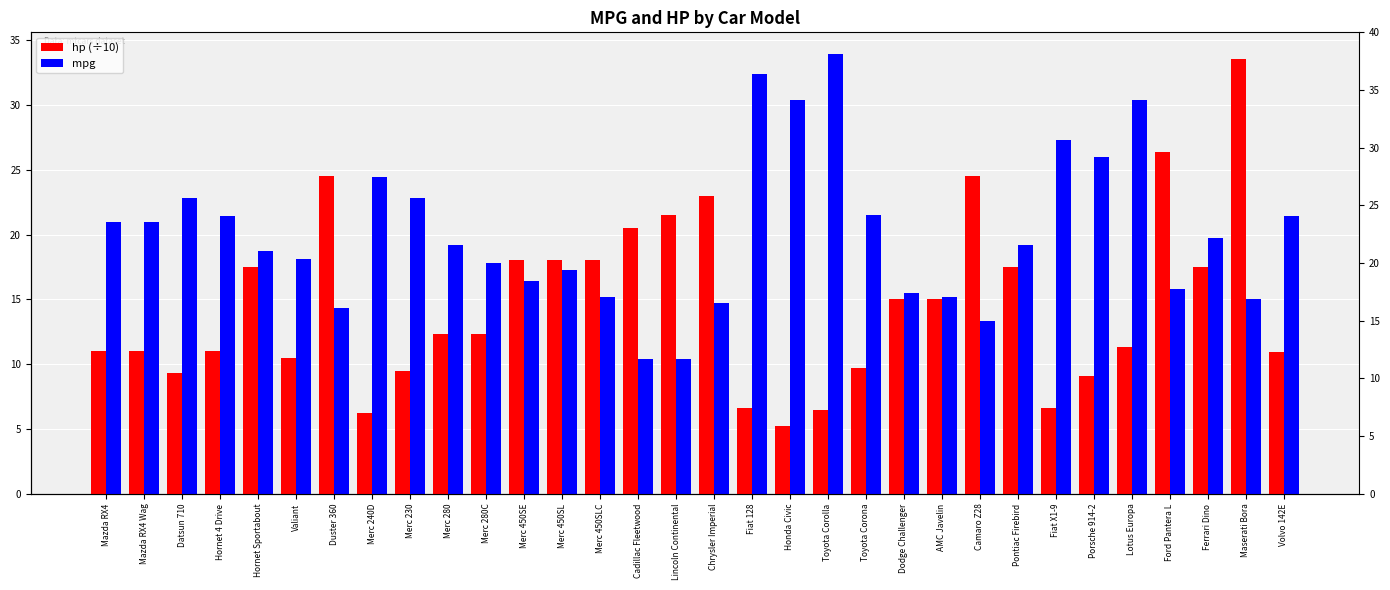

What is the sum of the hp (÷10) values at Merc 450SL and AMC Javelin?

33.0